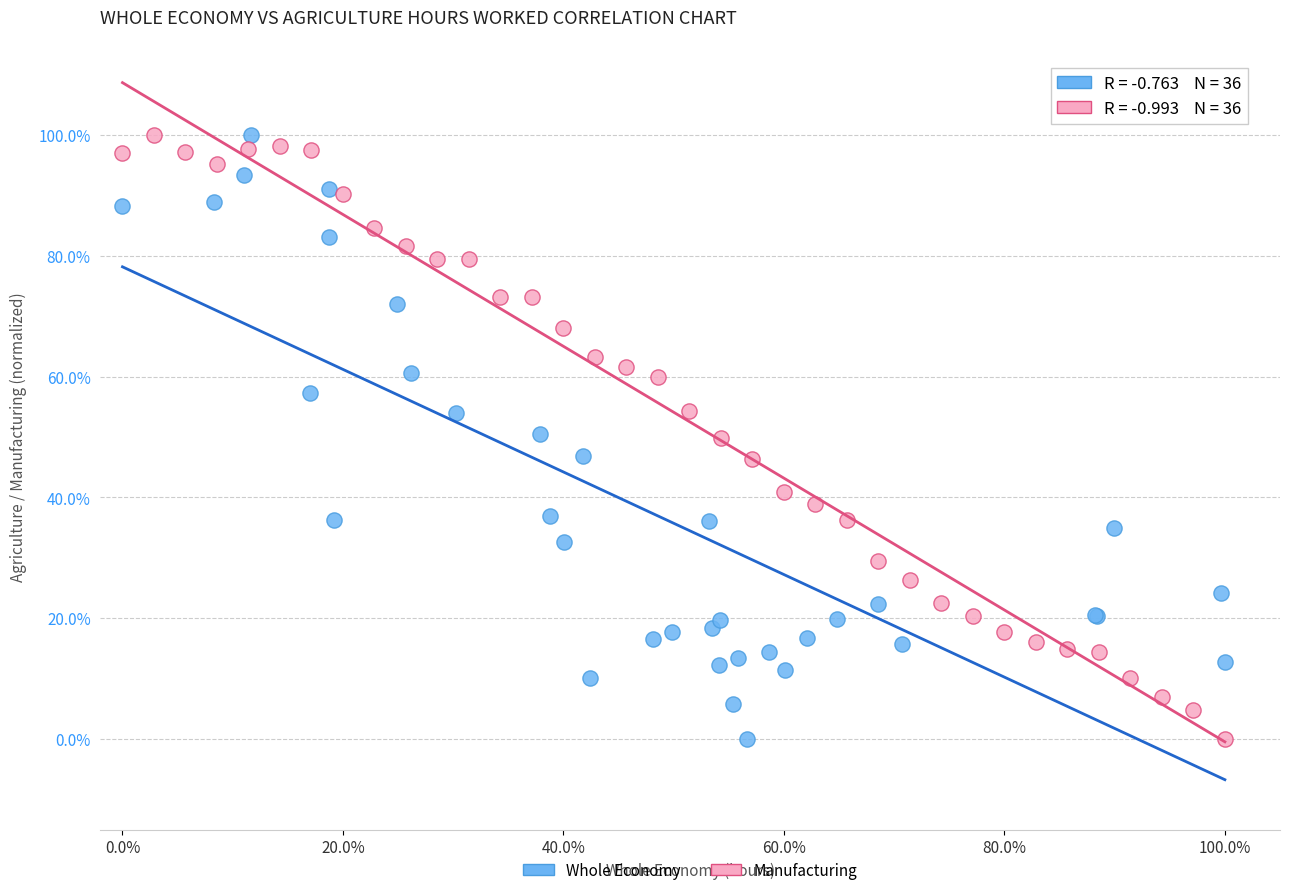

What are all the series names shown in the legend?

Whole Economy, Manufacturing